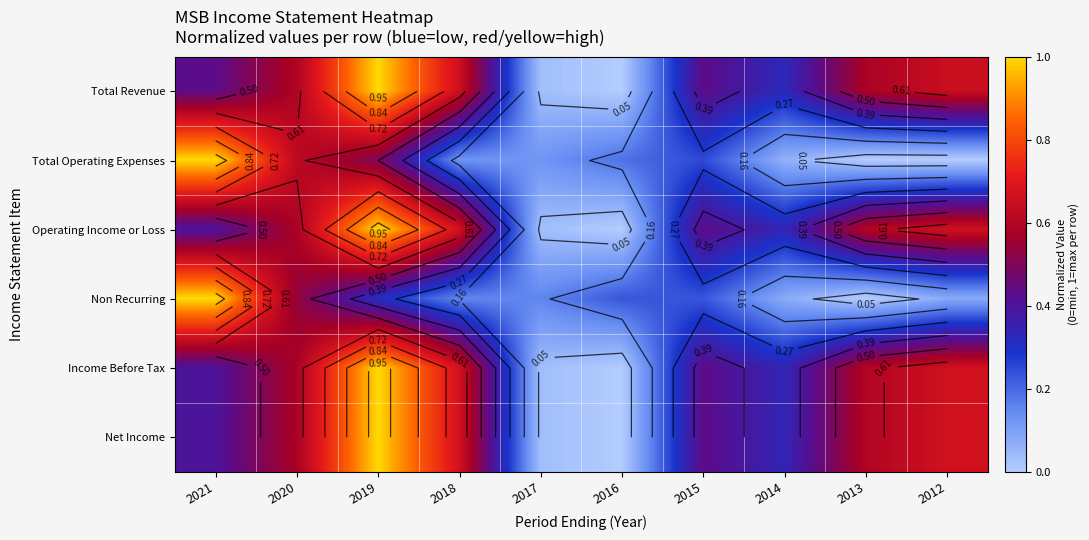

What value does the Net Income series have at 2019?

1.0